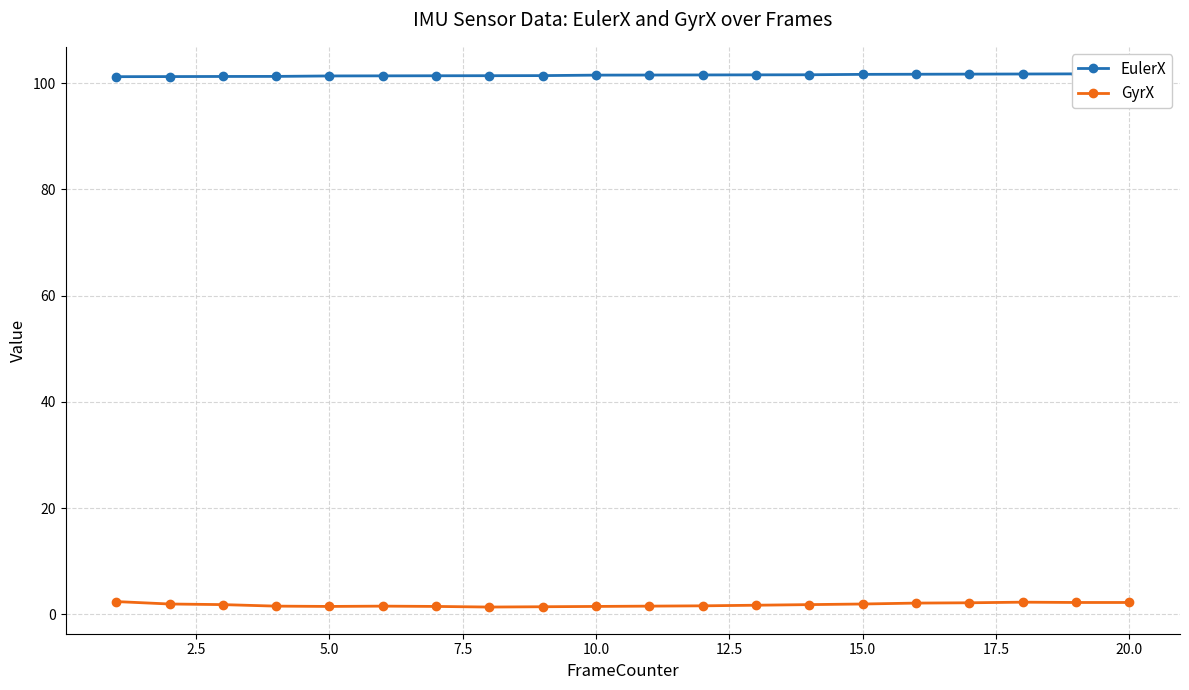

Which series has the widest spread of values?

GyrX